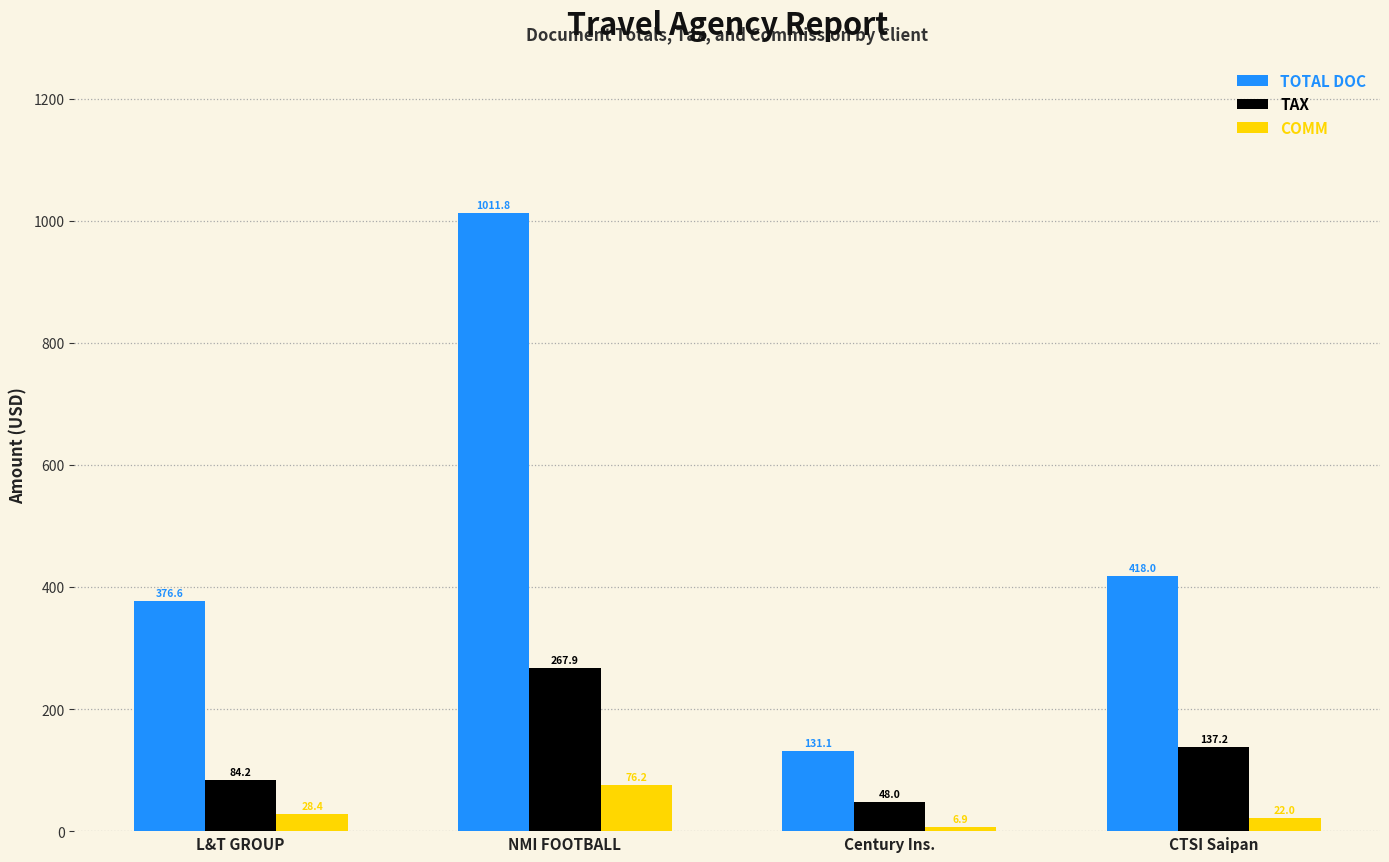

Which category has the highest value across all series?

NMI FOOTBALL